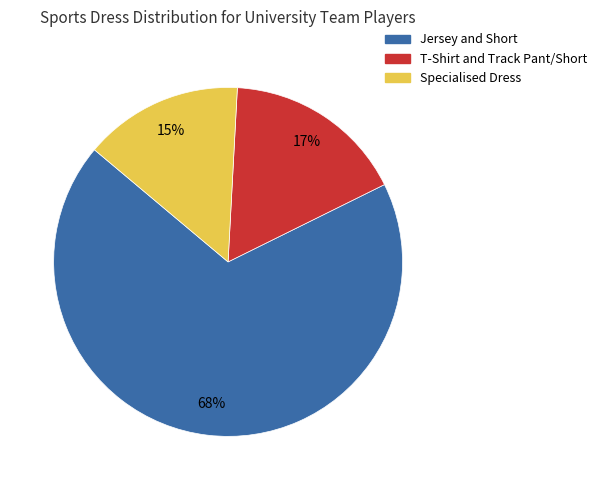

To the nearest percent, what is the average slice percentage?

33%